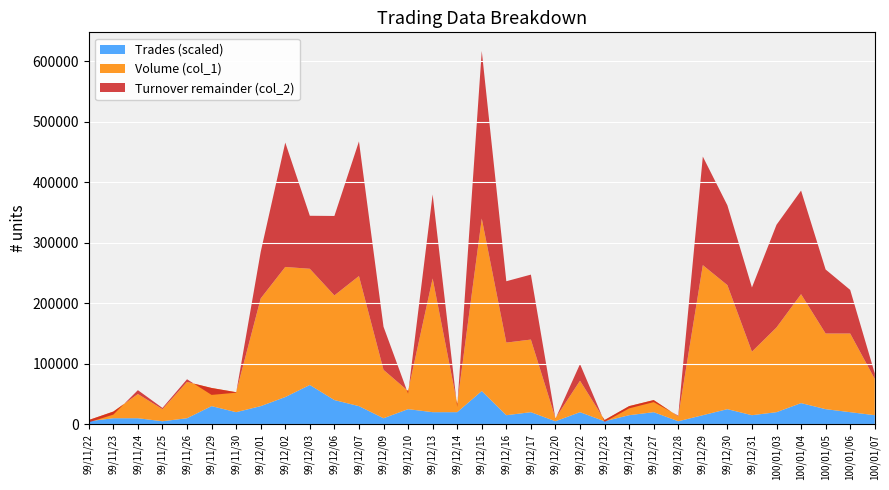

Reading left to right, list all the values displayed in this chart.

Volume (col_1): 99/11/22=2000	99/11/23=11000	99/11/24=40000	99/11/25=20000	99/11/26=60000	99/11/29=30000	99/11/30=33000	99/12/01=178000	99/12/02=215000	99/12/03=192000	99/12/06=173000	99/12/07=215000	99/12/09=80000	99/12/10=30000	99/12/13=221000	99/12/14=14000	99/12/15=285000	99/12/16=120000	99/12/17=120000	99/12/20=5000	99/12/22=52000	99/12/23=2000	99/12/24=15000	99/12/27=20000	99/12/28=8000	99/12/29=248000	99/12/30=205000	99/12/31=105000	100/01/03=140000	100/01/04=180000	100/01/05=125000	100/01/06=130000	100/01/07=60000
Turnover (col_2): 99/11/22=3200	99/11/23=15990	99/11/24=56400	99/11/25=27000	99/11/26=74400	99/11/29=48550	99/11/30=52200	99/12/01=284970	99/12/02=465570	99/12/03=344590	99/12/06=344280	99/12/07=467500	99/12/09=161200	99/12/10=50650	99/12/13=379860	99/12/14=28600	99/12/15=616910	99/12/16=236400	99/12/17=247350	99/12/20=9200	99/12/22=99540	99/12/23=3920	99/12/24=26300	99/12/27=36660	99/12/28=14240	99/12/29=442420	99/12/30=361880	99/12/31=226100	100/01/03=329700	100/01/04=386200	100/01/05=255800	100/01/06=222100	100/01/07=84100
Trades (col_8): 99/11/22=1	99/11/23=2	99/11/24=2	99/11/25=1	99/11/26=2	99/11/29=6	99/11/30=4	99/12/01=6	99/12/02=9	99/12/03=13	99/12/06=8	99/12/07=6	99/12/09=2	99/12/10=5	99/12/13=4	99/12/14=4	99/12/15=11	99/12/16=3	99/12/17=4	99/12/20=1	99/12/22=4	99/12/23=1	99/12/24=3	99/12/27=4	99/12/28=1	99/12/29=3	99/12/30=5	99/12/31=3	100/01/03=4	100/01/04=7	100/01/05=5	100/01/06=4	100/01/07=3